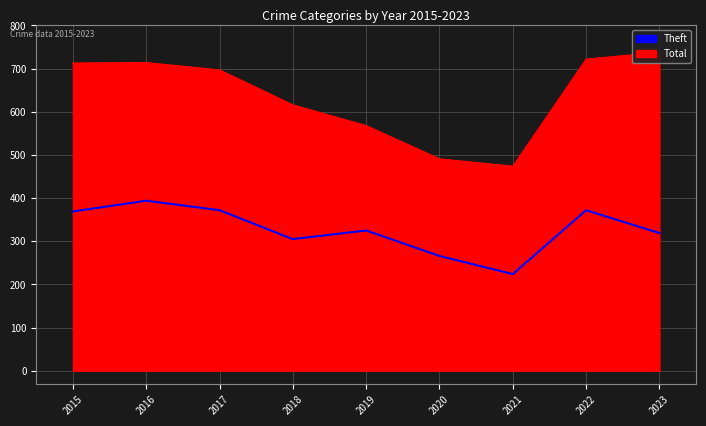

What is the difference between the maximum and minimum values?

170